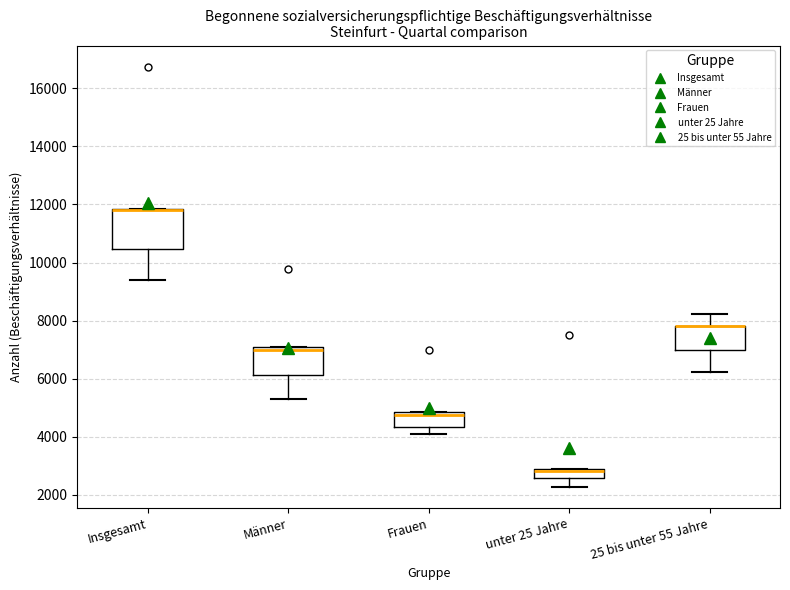

Where is the upper edge of the box for 25 bis unter 55 Jahre on the y-axis? The values are not printed on the chart, so give them approximately, as read against the axis.

7800